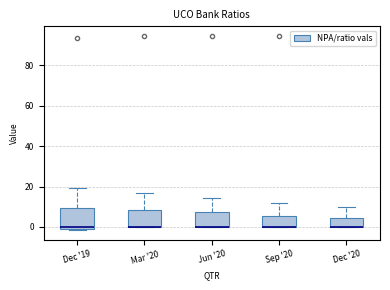

Reading left to right, read every box against the y-axis: the position of its median line, the range the box covers, and the ends of its whiskers. The values are not printed on the chart, so give them approximately, as read against the axis.

Dec '19: median 0, box -2 to 10, whiskers -2 to 20
Mar '20: median 0 (drawn on the box's lower edge), box 0 to 8, whiskers 0 to 16
Jun '20: median 0 (drawn on the box's lower edge), box 0 to 8, whiskers 0 to 14
Sep '20: median 0 (drawn on the box's lower edge), box 0 to 6, whiskers 0 to 12
Dec '20: median 0 (drawn on the box's lower edge), box 0 to 4, whiskers 0 to 10